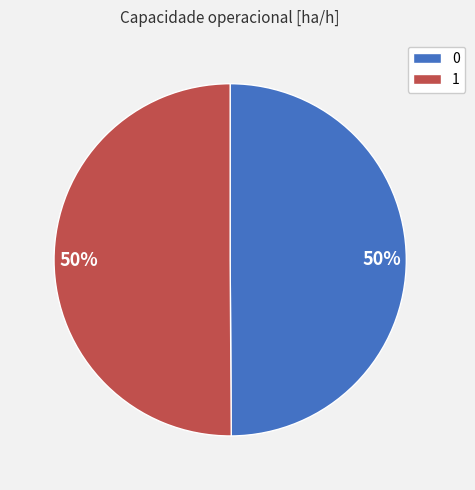

What percentage is the 1 slice, to the nearest percent?

50%